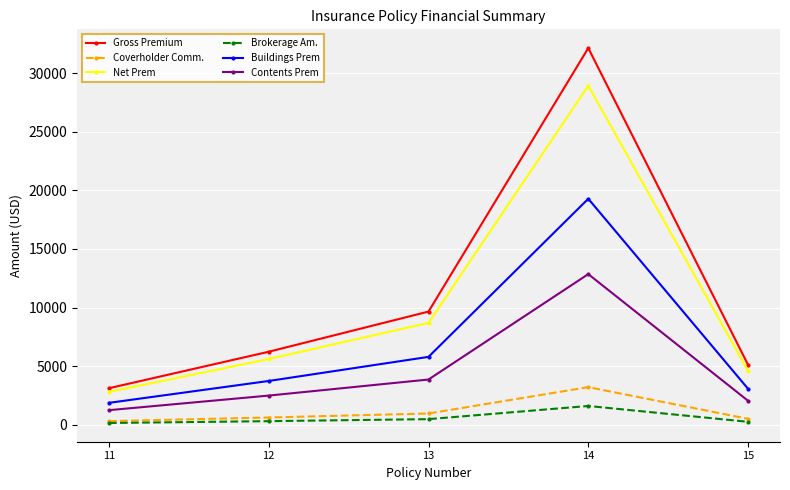

At which category does Gross Premium reach its first local peak?

14